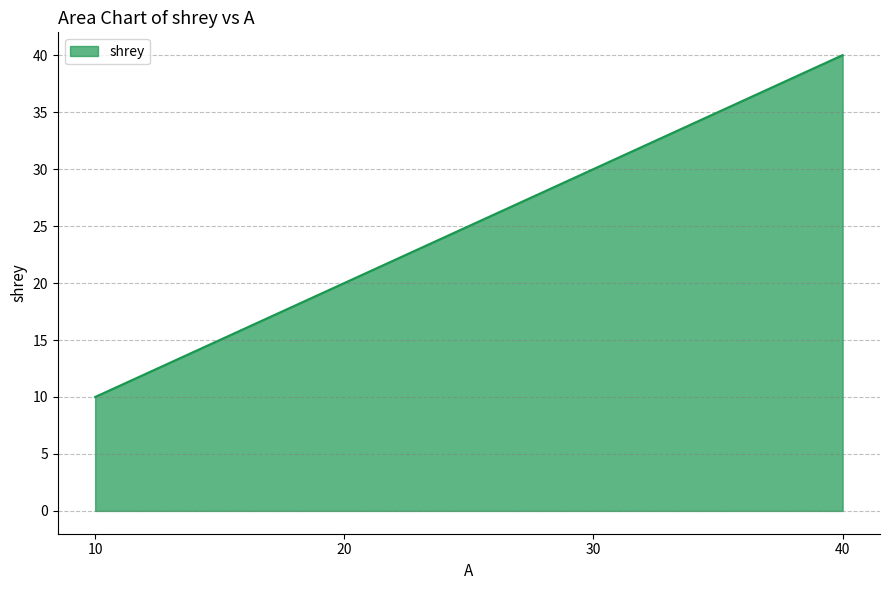

How many values are between 20 and 40?

3